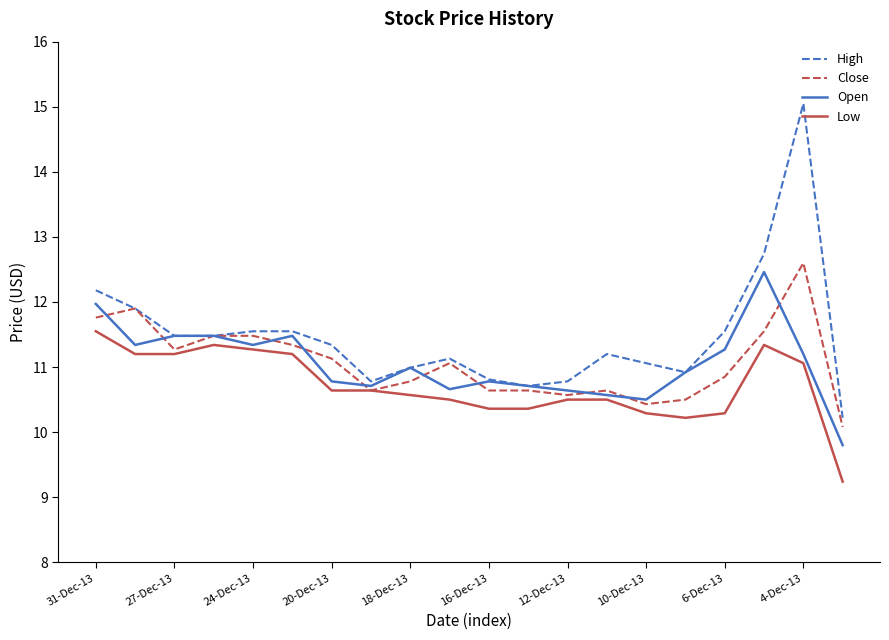

Which series has the widest spread of values?

High